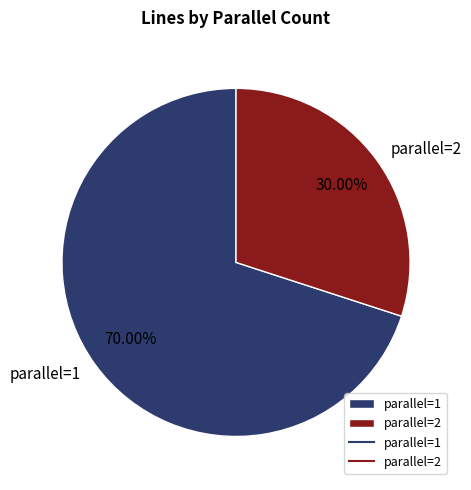

Count the number of slices in the pie.

2